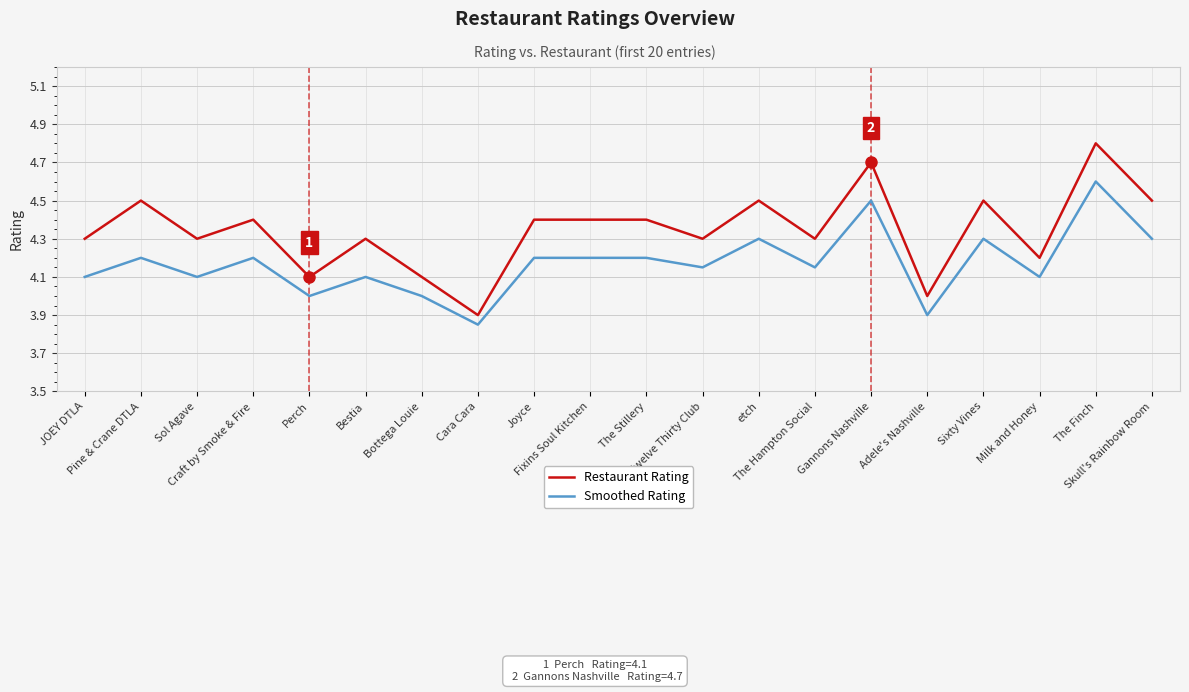

Which series has the largest range (max minus min)?

Restaurant Rating